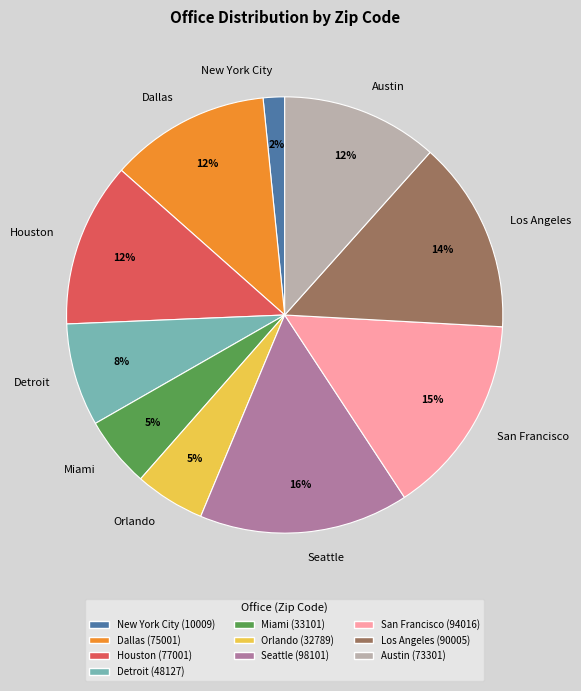

To the nearest percent, what percentage of the pie is Miami?

5%